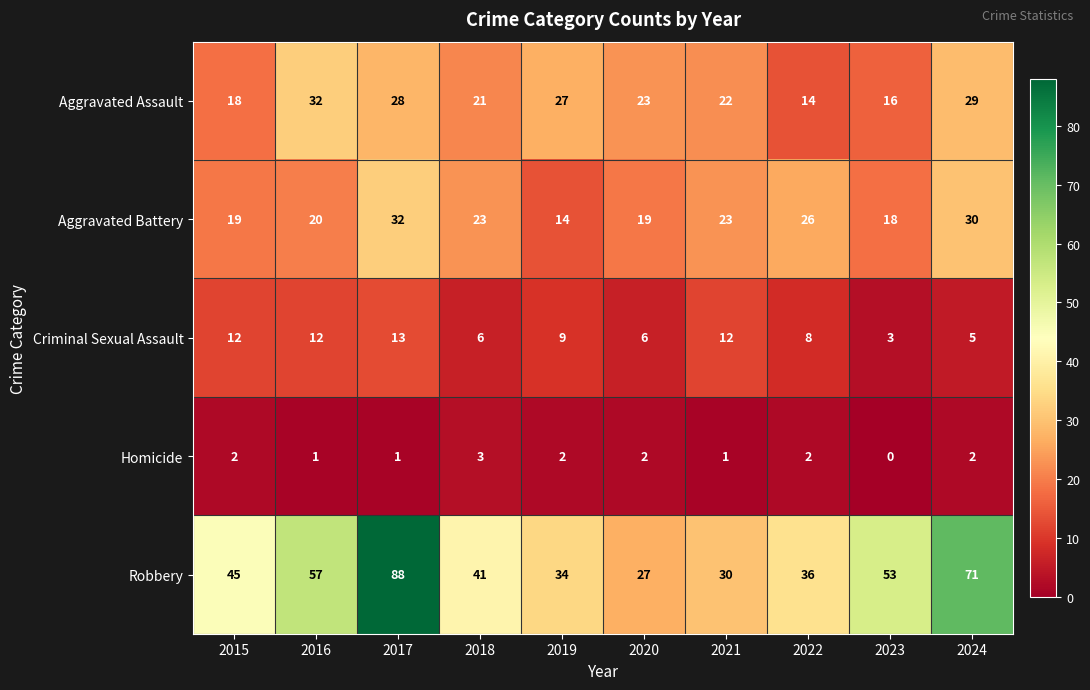

Which series has the largest range (max minus min)?

Robbery